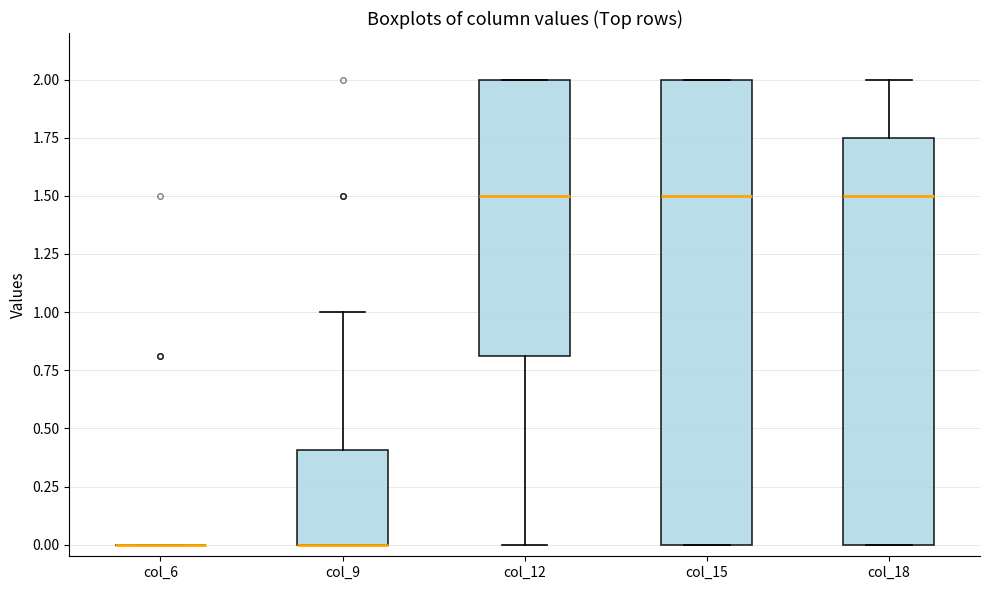

Where does the upper whisker of the box for col_9 end on the y-axis? The values are not printed on the chart, so give them approximately, as read against the axis.

1.00